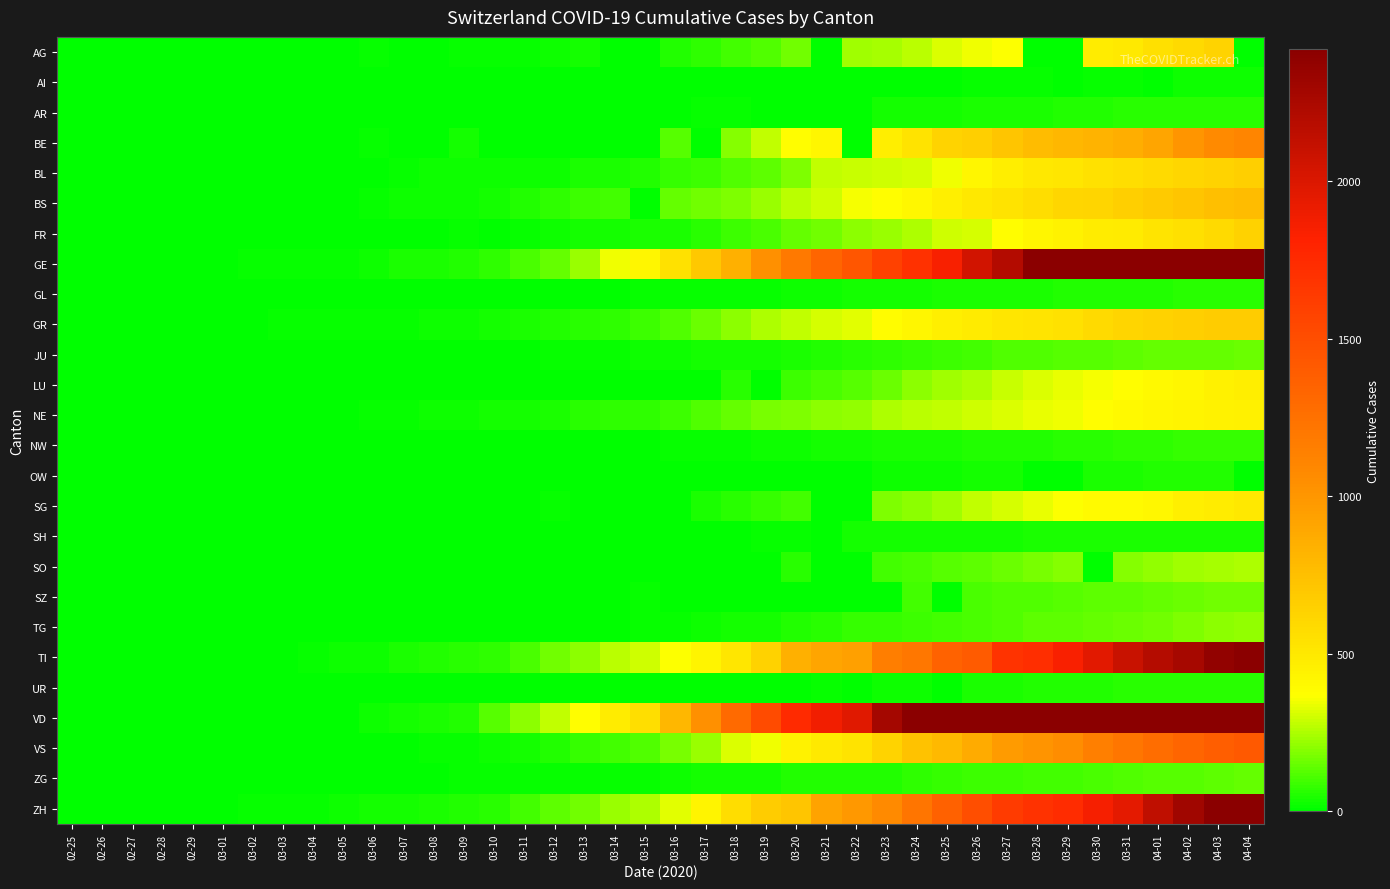

Reading left to right, transcribe all the data shown in this chart.

AG: 02-25=0	02-26=0	02-27=0	02-28=1	02-29=0	03-01=0	03-02=2	03-03=6	03-04=7	03-05=9	03-06=12	03-07=0	03-08=0	03-09=14	03-10=17	03-11=18	03-12=27	03-13=32	03-14=0	03-15=0	03-16=52	03-17=67	03-18=101	03-19=118	03-20=168	03-21=0	03-22=232	03-23=241	03-24=266	03-25=319	03-26=349	03-27=364	03-28=0	03-29=0	03-30=481	03-31=499	04-01=549	04-02=592	04-03=626	04-04=0
AI: 02-25=0	02-26=0	02-27=0	02-28=0	02-29=0	03-01=0	03-02=0	03-03=0	03-04=0	03-05=0	03-06=0	03-07=0	03-08=0	03-09=0	03-10=0	03-11=0	03-12=0	03-13=0	03-14=2	03-15=0	03-16=4	03-17=5	03-18=0	03-19=6	03-20=0	03-21=0	03-22=0	03-23=0	03-24=8	03-25=9	03-26=11	03-27=12	03-28=13	03-29=0	03-30=14	03-31=14	04-01=0	04-02=20	04-03=20	04-04=21
AR: 02-25=0	02-26=0	02-27=0	02-28=0	02-29=0	03-01=0	03-02=0	03-03=0	03-04=0	03-05=1	03-06=1	03-07=1	03-08=1	03-09=2	03-10=0	03-11=0	03-12=5	03-13=0	03-14=0	03-15=0	03-16=0	03-17=11	03-18=11	03-19=0	03-20=0	03-21=0	03-22=0	03-23=30	03-24=33	03-25=34	03-26=42	03-27=44	03-28=45	03-29=48	03-30=50	03-31=58	04-01=61	04-02=64	04-03=65	04-04=66
BE: 02-25=0	02-26=0	02-27=0	02-28=1	02-29=0	03-01=2	03-02=4	03-03=0	03-04=6	03-05=0	03-06=17	03-07=0	03-08=0	03-09=34	03-10=0	03-11=0	03-12=0	03-13=0	03-14=0	03-15=0	03-16=123	03-17=0	03-18=193	03-19=282	03-20=377	03-21=418	03-22=0	03-23=470	03-24=532	03-25=624	03-26=660	03-27=718	03-28=767	03-29=798	03-30=826	03-31=856	04-01=909	04-02=1003	04-03=1073	04-04=1106
BL: 02-25=0	02-26=0	02-27=0	02-28=1	02-29=2	03-01=2	03-02=2	03-03=2	03-04=2	03-05=6	03-06=6	03-07=15	03-08=19	03-09=20	03-10=22	03-11=26	03-12=26	03-13=42	03-14=47	03-15=54	03-16=76	03-17=89	03-18=116	03-19=134	03-20=184	03-21=282	03-22=289	03-23=302	03-24=306	03-25=341	03-26=422	03-27=466	03-28=502	03-29=511	03-30=539	03-31=561	04-01=588	04-02=610	04-03=625	04-04=656
BS: 02-25=0	02-26=0	02-27=1	02-28=1	02-29=1	03-01=1	03-02=1	03-03=3	03-04=3	03-05=8	03-06=15	03-07=21	03-08=24	03-09=28	03-10=33	03-11=49	03-12=73	03-13=92	03-14=100	03-15=0	03-16=143	03-17=164	03-18=181	03-19=220	03-20=270	03-21=297	03-22=356	03-23=374	03-24=410	03-25=462	03-26=501	03-27=530	03-28=569	03-29=605	03-30=617	03-31=653	04-01=687	04-02=714	04-03=754	04-04=767
FR: 02-25=0	02-26=0	02-27=0	02-28=0	02-29=0	03-01=1	03-02=2	03-03=0	03-04=4	03-05=6	03-06=0	03-07=0	03-08=8	03-09=11	03-10=0	03-11=16	03-12=22	03-13=29	03-14=36	03-15=40	03-16=45	03-17=59	03-18=86	03-19=111	03-20=145	03-21=167	03-22=202	03-23=226	03-24=255	03-25=293	03-26=309	03-27=369	03-28=421	03-29=442	03-30=477	03-31=491	04-01=525	04-02=550	04-03=588	04-04=638
GE: 02-25=0	02-26=1	02-27=1	02-28=4	02-29=8	03-01=9	03-02=10	03-03=13	03-04=14	03-05=17	03-06=25	03-07=38	03-08=40	03-09=55	03-10=75	03-11=108	03-12=149	03-13=222	03-14=341	03-15=424	03-16=546	03-17=695	03-18=850	03-19=1031	03-20=1200	03-21=1338	03-22=1440	03-23=1592	03-24=1709	03-25=1848	03-26=2046	03-27=2205	03-28=2413	03-29=2525	03-30=2742	03-31=2983	04-01=3162	04-02=3446	04-03=3650	04-04=3783
GL: 02-25=0	02-26=0	02-27=0	02-28=0	02-29=0	03-01=0	03-02=0	03-03=0	03-04=0	03-05=0	03-06=0	03-07=0	03-08=0	03-09=0	03-10=1	03-11=1	03-12=3	03-13=6	03-14=8	03-15=10	03-16=10	03-17=12	03-18=14	03-19=16	03-20=20	03-21=25	03-22=29	03-23=31	03-24=33	03-25=40	03-26=43	03-27=47	03-28=47	03-29=50	03-30=51	03-31=53	04-01=56	04-02=58	04-03=59	04-04=61
GR: 02-25=0	02-26=2	02-27=2	02-28=6	02-29=6	03-01=6	03-02=9	03-03=10	03-04=13	03-05=15	03-06=16	03-07=18	03-08=19	03-09=28	03-10=32	03-11=44	03-12=53	03-13=65	03-14=73	03-15=93	03-16=118	03-17=152	03-18=204	03-19=252	03-20=283	03-21=311	03-22=327	03-23=386	03-24=419	03-25=458	03-26=487	03-27=513	03-28=527	03-29=542	03-30=591	03-31=617	04-01=635	04-02=655	04-03=678	04-04=680
JU: 02-25=0	02-26=0	02-27=1	02-28=1	02-29=1	03-01=1	03-02=1	03-03=2	03-04=2	03-05=4	03-06=4	03-07=5	03-08=5	03-09=7	03-10=7	03-11=7	03-12=12	03-13=17	03-14=18	03-15=19	03-16=25	03-17=29	03-18=32	03-19=36	03-20=44	03-21=54	03-22=61	03-23=69	03-24=82	03-25=92	03-26=100	03-27=114	03-28=119	03-29=127	03-30=128	03-31=140	04-01=145	04-02=149	04-03=149	04-04=154
LU: 02-25=0	02-26=0	02-27=0	02-28=0	02-29=0	03-01=0	03-02=0	03-03=0	03-04=0	03-05=0	03-06=0	03-07=0	03-08=0	03-09=0	03-10=0	03-11=0	03-12=0	03-13=0	03-14=0	03-15=0	03-16=0	03-17=0	03-18=65	03-19=0	03-20=92	03-21=109	03-22=131	03-23=156	03-24=205	03-25=228	03-26=253	03-27=287	03-28=317	03-29=339	03-30=351	03-31=375	04-01=401	04-02=422	04-03=449	04-04=469
NE: 02-25=0	02-26=0	02-27=0	02-28=0	02-29=0	03-01=1	03-02=1	03-03=1	03-04=8	03-05=9	03-06=13	03-07=18	03-08=24	03-09=27	03-10=31	03-11=37	03-12=46	03-13=59	03-14=68	03-15=74	03-16=93	03-17=114	03-18=146	03-19=175	03-20=189	03-21=200	03-22=216	03-23=247	03-24=265	03-25=280	03-26=299	03-27=316	03-28=337	03-29=346	03-30=378	03-31=402	04-01=420	04-02=430	04-03=444	04-04=452
NW: 02-25=0	02-26=0	02-27=0	02-28=0	02-29=0	03-01=0	03-02=0	03-03=0	03-04=0	03-05=0	03-06=0	03-07=0	03-08=0	03-09=0	03-10=0	03-11=4	03-12=5	03-13=5	03-14=5	03-15=8	03-16=10	03-17=12	03-18=18	03-19=25	03-20=28	03-21=33	03-22=36	03-23=39	03-24=42	03-25=44	03-26=48	03-27=54	03-28=55	03-29=59	03-30=63	03-31=70	04-01=70	04-02=76	04-03=79	04-04=80
OW: 02-25=0	02-26=0	02-27=0	02-28=0	02-29=0	03-01=0	03-02=0	03-03=0	03-04=0	03-05=0	03-06=0	03-07=0	03-08=0	03-09=0	03-10=0	03-11=0	03-12=0	03-13=1	03-14=0	03-15=0	03-16=0	03-17=0	03-18=0	03-19=0	03-20=0	03-21=0	03-22=0	03-23=25	03-24=25	03-25=27	03-26=30	03-27=37	03-28=0	03-29=0	03-30=46	03-31=46	04-01=48	04-02=51	04-03=56	04-04=0
SG: 02-25=0	02-26=0	02-27=0	02-28=0	02-29=0	03-01=0	03-02=0	03-03=0	03-04=1	03-05=0	03-06=2	03-07=0	03-08=0	03-09=0	03-10=0	03-11=0	03-12=15	03-13=0	03-14=0	03-15=0	03-16=0	03-17=47	03-18=61	03-19=85	03-20=98	03-21=0	03-22=0	03-23=185	03-24=200	03-25=228	03-26=280	03-27=306	03-28=339	03-29=365	03-30=389	03-31=394	04-01=414	04-02=455	04-03=480	04-04=504
SH: 02-25=0	02-26=0	02-27=0	02-28=0	02-29=0	03-01=0	03-02=0	03-03=0	03-04=0	03-05=0	03-06=0	03-07=0	03-08=0	03-09=0	03-10=0	03-11=1	03-12=1	03-13=1	03-14=1	03-15=1	03-16=2	03-17=2	03-18=8	03-19=12	03-20=17	03-21=0	03-22=30	03-23=32	03-24=34	03-25=35	03-26=36	03-27=37	03-28=40	03-29=41	03-30=42	03-31=44	04-01=44	04-02=47	04-03=47	04-04=47
SO: 02-25=0	02-26=0	02-27=0	02-28=0	02-29=0	03-01=0	03-02=0	03-03=0	03-04=0	03-05=0	03-06=1	03-07=0	03-08=0	03-09=0	03-10=0	03-11=0	03-12=0	03-13=0	03-14=0	03-15=0	03-16=0	03-17=0	03-18=0	03-19=0	03-20=66	03-21=0	03-22=0	03-23=95	03-24=104	03-25=129	03-26=141	03-27=157	03-28=173	03-29=190	03-30=0	03-31=196	04-01=216	04-02=227	04-03=237	04-04=250
SZ: 02-25=0	02-26=0	02-27=0	02-28=0	02-29=0	03-01=0	03-02=0	03-03=1	03-04=3	03-05=0	03-06=6	03-07=0	03-08=0	03-09=0	03-10=0	03-11=0	03-12=0	03-13=9	03-14=0	03-15=13	03-16=0	03-17=0	03-18=0	03-19=0	03-20=0	03-21=0	03-22=0	03-23=0	03-24=97	03-25=0	03-26=107	03-27=119	03-28=122	03-29=128	03-30=135	03-31=140	04-01=146	04-02=155	04-03=165	04-04=168
TG: 02-25=0	02-26=0	02-27=0	02-28=0	02-29=0	03-01=0	03-02=0	03-03=0	03-04=0	03-05=0	03-06=1	03-07=1	03-08=1	03-09=1	03-10=2	03-11=5	03-12=5	03-13=7	03-14=8	03-15=11	03-16=17	03-17=23	03-18=32	03-19=37	03-20=50	03-21=57	03-22=76	03-23=82	03-24=88	03-25=97	03-26=111	03-27=118	03-28=135	03-29=139	03-30=149	03-31=155	04-01=167	04-02=180	04-03=199	04-04=209
TI: 02-25=0	02-26=1	02-27=1	02-28=1	02-29=2	03-01=2	03-02=4	03-03=8	03-04=13	03-05=25	03-06=28	03-07=41	03-08=49	03-09=61	03-10=75	03-11=108	03-12=163	03-13=206	03-14=265	03-15=293	03-16=368	03-17=426	03-18=511	03-19=638	03-20=849	03-21=916	03-22=945	03-23=1162	03-24=1209	03-25=1354	03-26=1401	03-27=1688	03-28=1727	03-29=1837	03-30=1962	03-31=2091	04-01=2195	04-02=2271	04-03=2377	04-04=2442
UR: 02-25=0	02-26=0	02-27=0	02-28=0	02-29=0	03-01=0	03-02=0	03-03=0	03-04=0	03-05=0	03-06=0	03-07=0	03-08=2	03-09=0	03-10=0	03-11=0	03-12=2	03-13=0	03-14=0	03-15=0	03-16=0	03-17=0	03-18=5	03-19=7	03-20=7	03-21=12	03-22=0	03-23=22	03-24=25	03-25=0	03-26=38	03-27=40	03-28=48	03-29=50	03-30=53	03-31=57	04-01=59	04-02=60	04-03=62	04-04=66
VD: 02-25=0	02-26=0	02-27=0	02-28=0	02-29=0	03-01=0	03-02=0	03-03=0	03-04=0	03-05=0	03-06=23	03-07=30	03-08=40	03-09=51	03-10=130	03-11=203	03-12=277	03-13=370	03-14=477	03-15=566	03-16=796	03-17=1039	03-18=1303	03-19=1513	03-20=1754	03-21=1873	03-22=1975	03-23=2281	03-24=2546	03-25=2738	03-26=2943	03-27=3177	03-28=3308	03-29=3393	03-30=3605	03-31=3764	04-01=3916	04-02=4050	04-03=4185	04-04=4257
VS: 02-25=0	02-26=0	02-27=0	02-28=1	02-29=1	03-01=2	03-02=3	03-03=3	03-04=4	03-05=5	03-06=6	03-07=7	03-08=12	03-09=17	03-10=22	03-11=30	03-12=53	03-13=76	03-14=98	03-15=115	03-16=172	03-17=225	03-18=312	03-19=349	03-20=436	03-21=498	03-22=535	03-23=628	03-24=728	03-25=793	03-26=874	03-27=968	03-28=1017	03-29=1055	03-30=1144	03-31=1211	04-01=1282	04-02=1334	04-03=1385	04-04=1418
ZG: 02-25=0	02-26=0	02-27=0	02-28=0	02-29=0	03-01=0	03-02=0	03-03=1	03-04=1	03-05=2	03-06=3	03-07=3	03-08=3	03-09=10	03-10=10	03-11=11	03-12=11	03-13=11	03-14=13	03-15=13	03-16=20	03-17=29	03-18=33	03-19=37	03-20=48	03-21=53	03-22=53	03-23=53	03-24=72	03-25=80	03-26=87	03-27=94	03-28=101	03-29=101	03-30=112	03-31=114	04-01=125	04-02=131	04-03=138	04-04=146
ZH: 02-25=0	02-26=0	02-27=2	02-28=2	02-29=6	03-01=7	03-02=10	03-03=13	03-04=15	03-05=23	03-06=29	03-07=34	03-08=40	03-09=49	03-10=62	03-11=101	03-12=140	03-13=163	03-14=218	03-15=250	03-16=326	03-17=429	03-18=568	03-19=679	03-20=711	03-21=925	03-22=984	03-23=1073	03-24=1221	03-25=1368	03-26=1500	03-27=1627	03-28=1701	03-29=1733	03-30=1859	03-31=1947	04-01=2136	04-02=2300	04-03=2428	04-04=2461